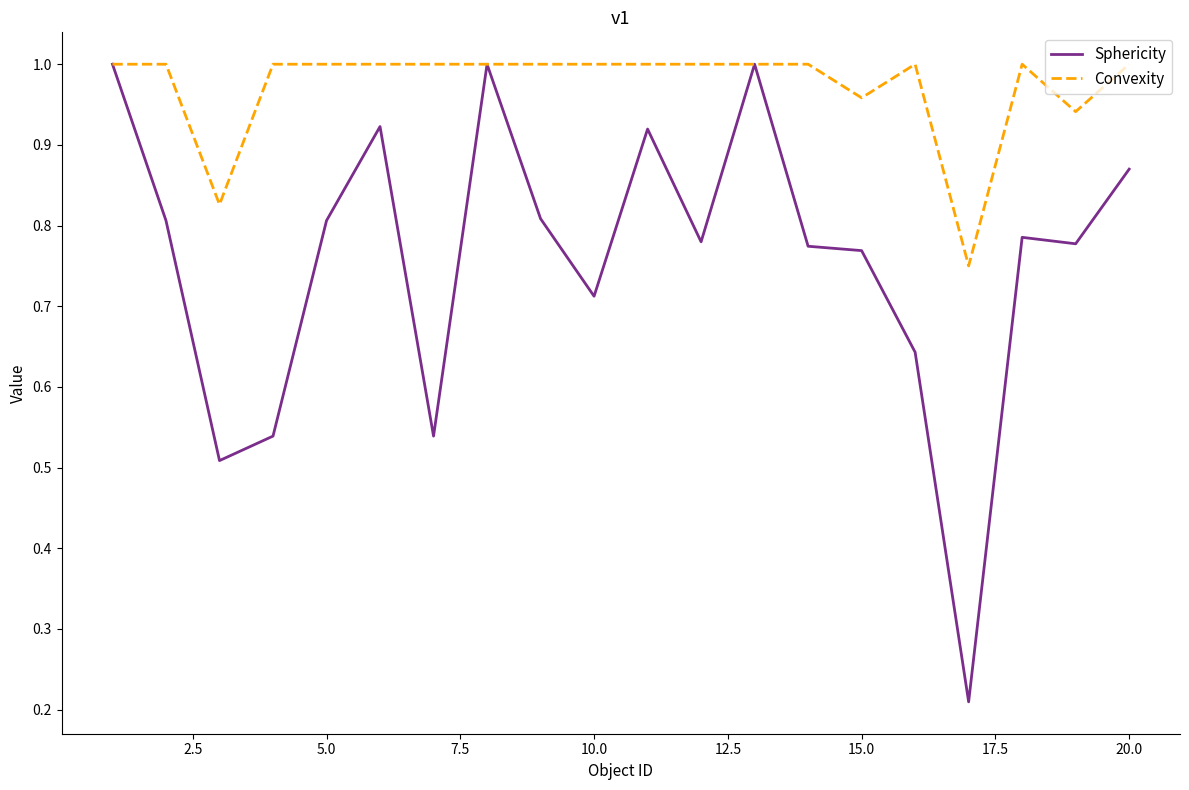

Which series has the largest total across all categories?

Convexity